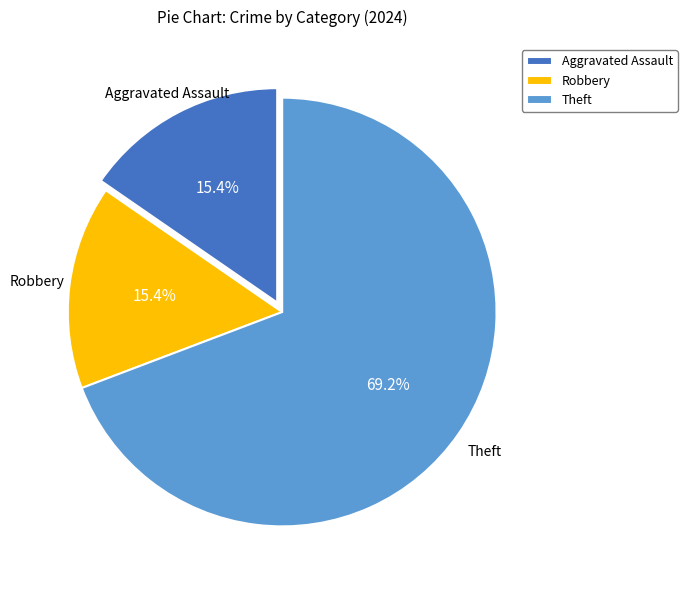

The Aggravated Assault slice represents 15% of the pie. True or false?

True